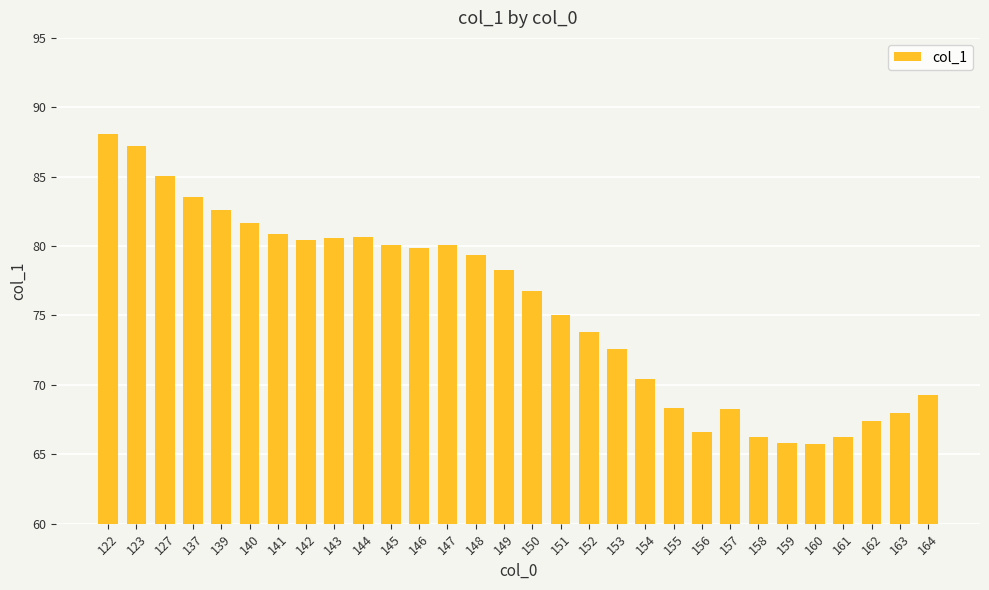

What is the ratio of the value at 162 to the value at 158?

1.0